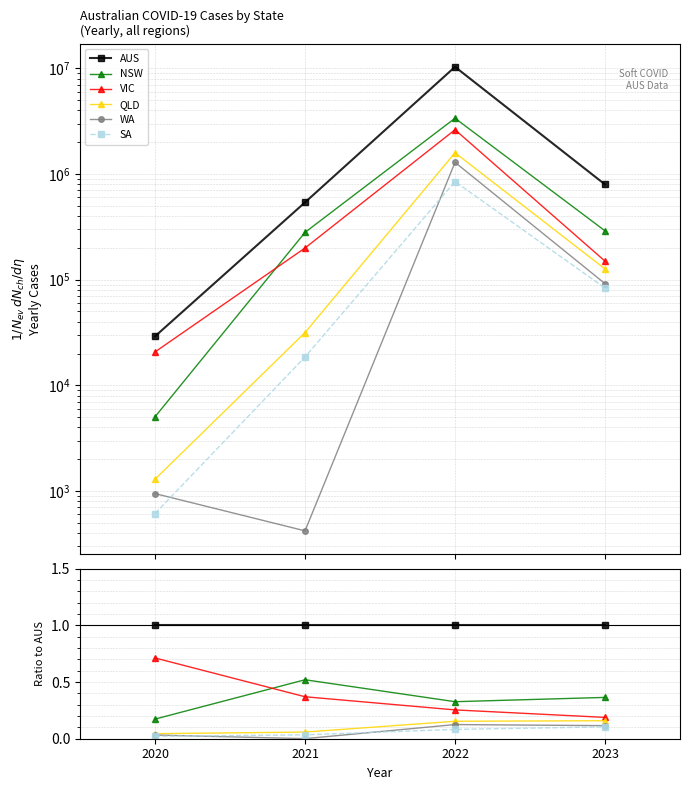

What are all the series names shown in the legend?

AUS, NSW, VIC, QLD, WA, SA